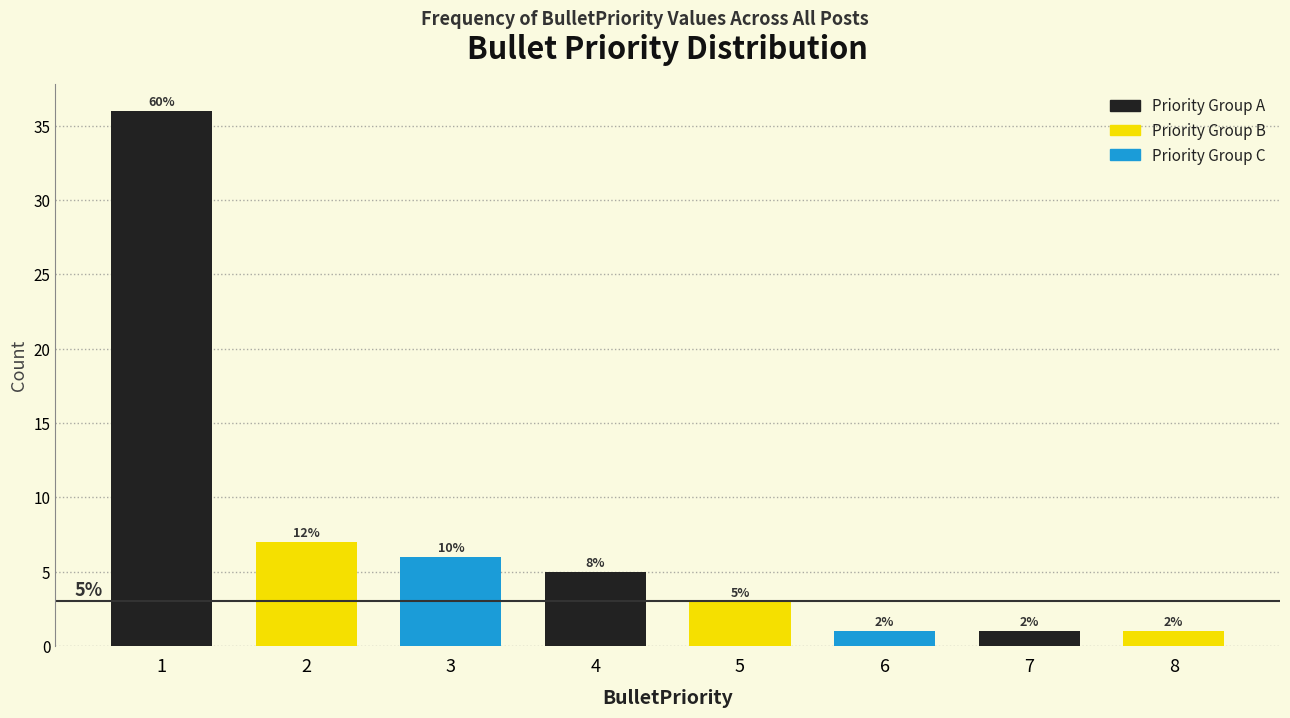

Does the chart contain any negative values?

No